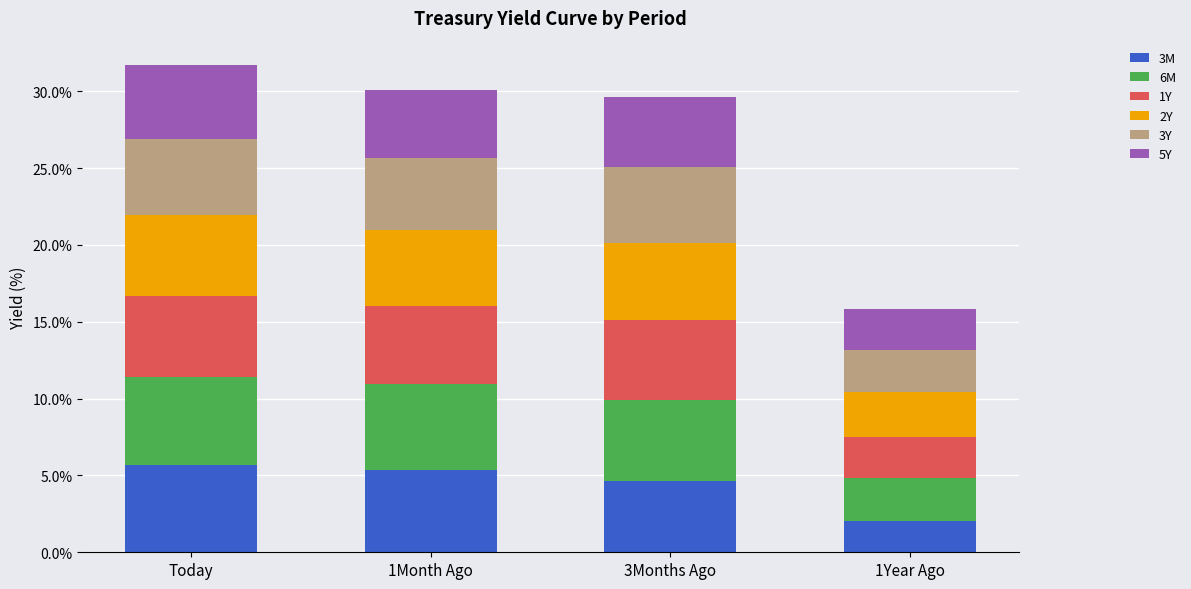

At which label does 3M reach its minimum?

1Year Ago